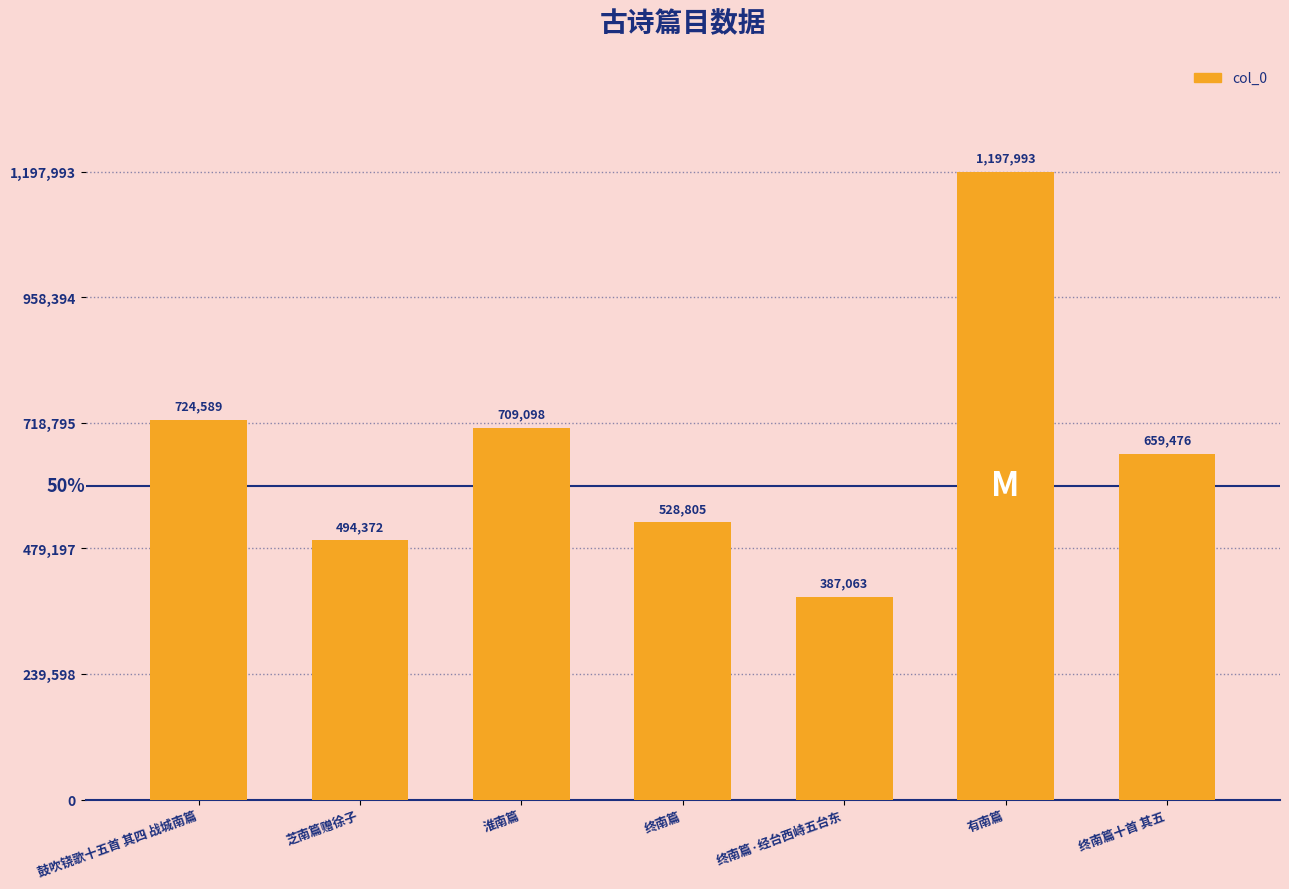

What is the maximum value shown in the chart?

1197993